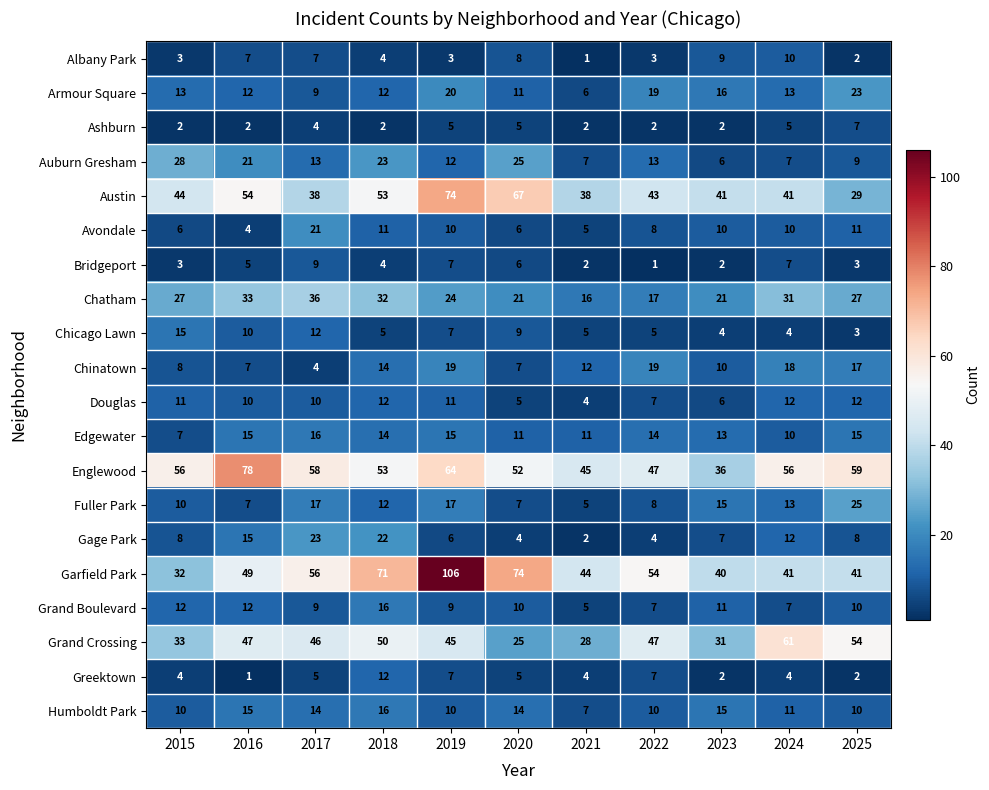

How many Humboldt Park values are between 10 and 15?

9